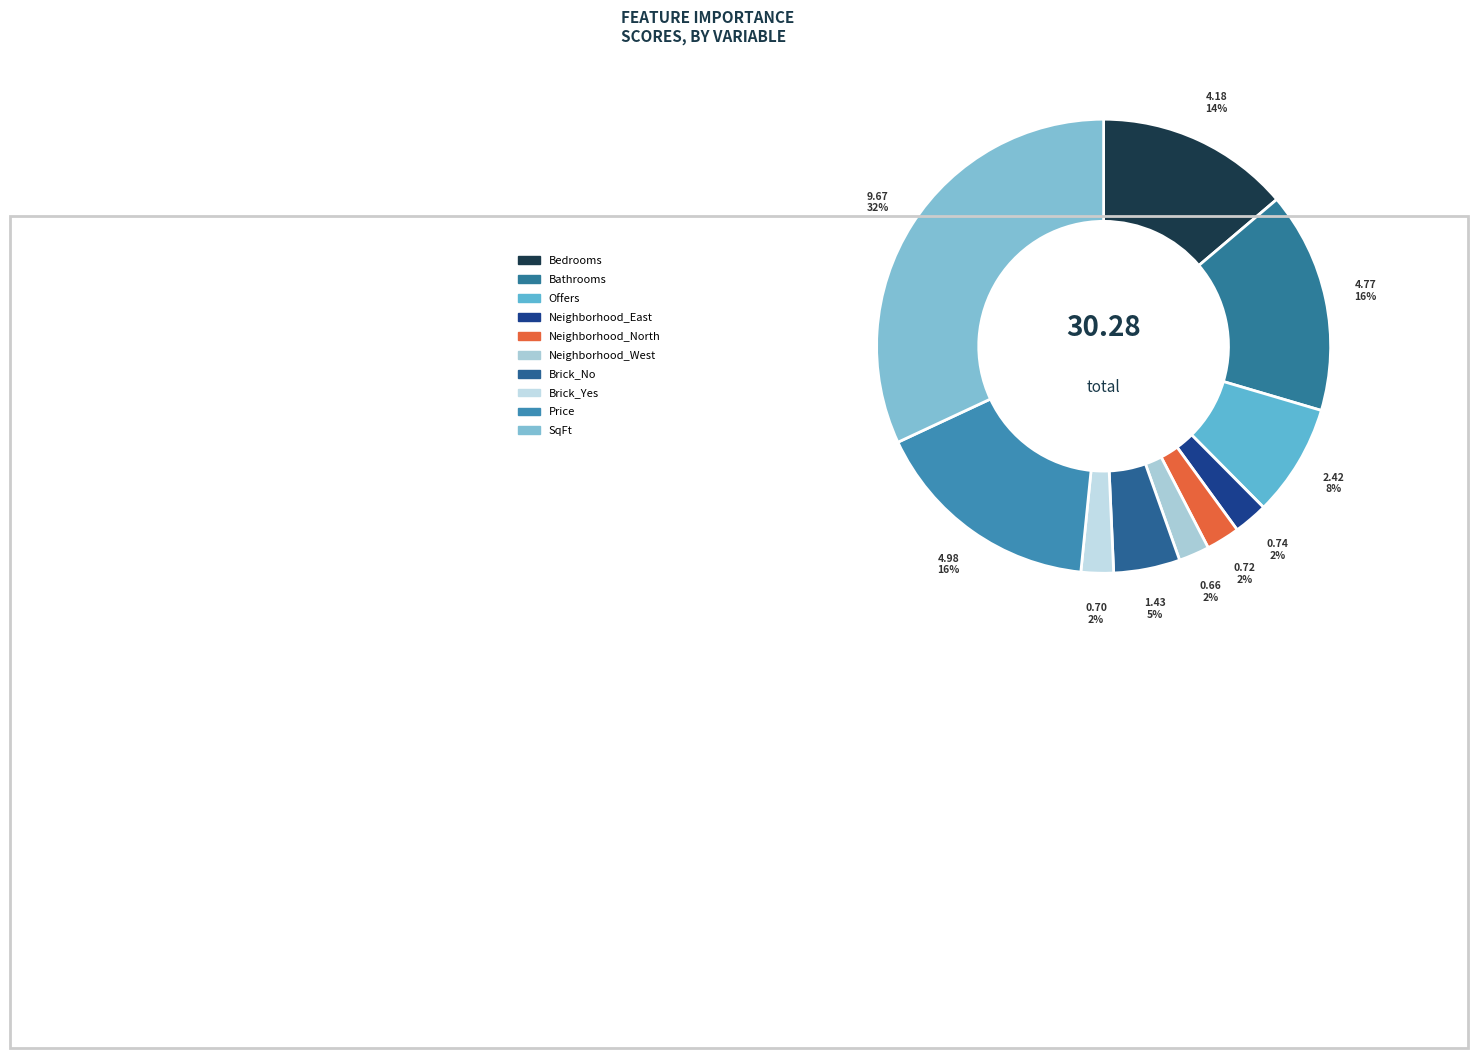

Between Price and Offers, which is larger?

Price